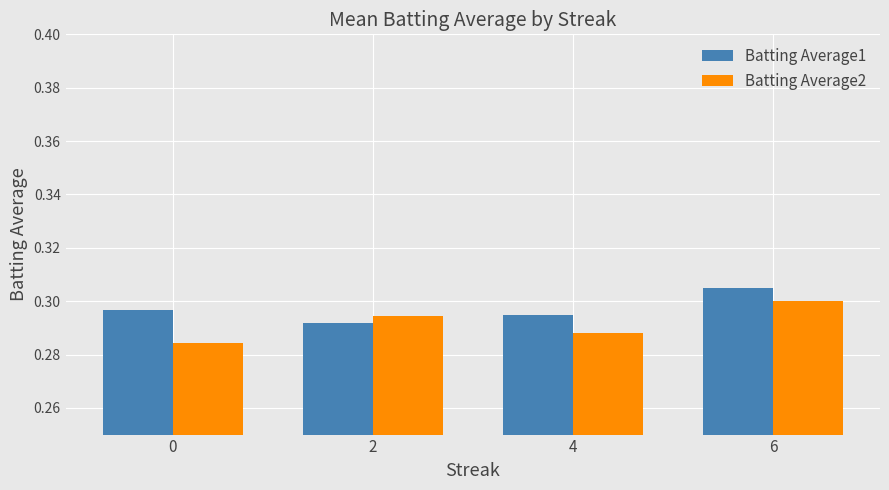

How many categories are shown in the chart?

4